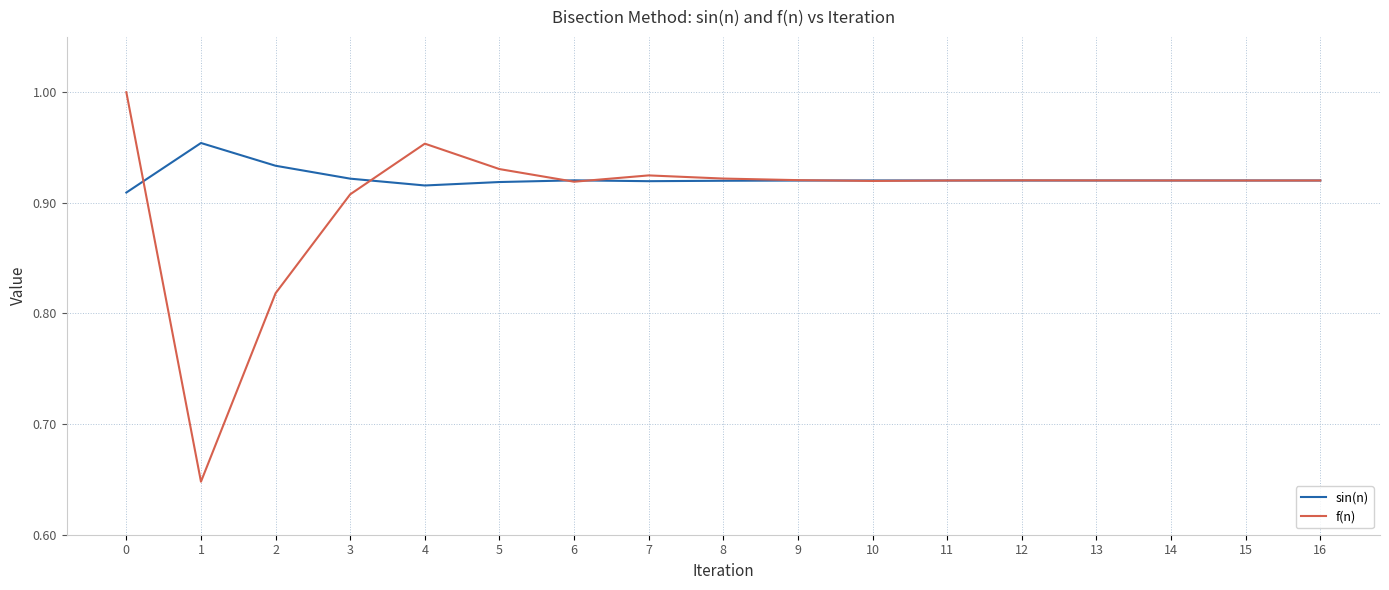

At 0, list the series in order from largest to smallest.

f(n), sin(n)